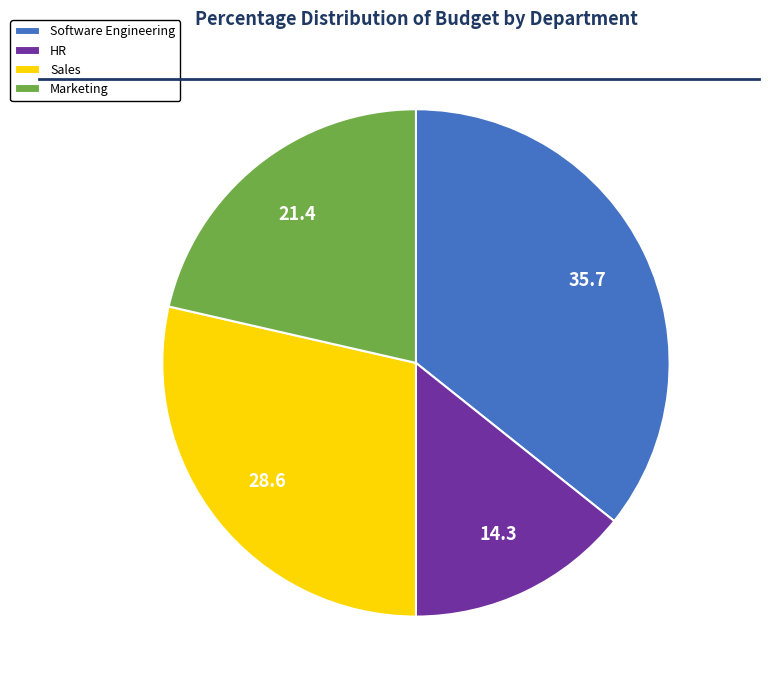

Is Marketing the majority of the pie?

No